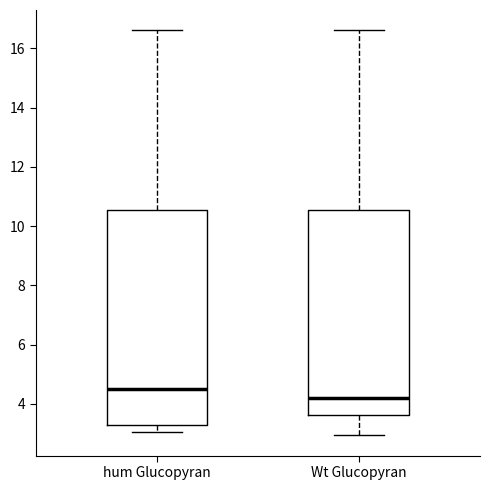

Reading left to right, transcribe this box plot: for each box, give where its median line is, the range the box spans, and where its two whiskers end, as read against the y-axis. The values are not printed on the chart, so give them approximately, as read against the axis.

hum Glucopyran: median 4.4, box 3.2 to 10.6, whiskers 3.0 to 16.6
Wt Glucopyran: median 4.2, box 3.6 to 10.6, whiskers 3.0 to 16.6